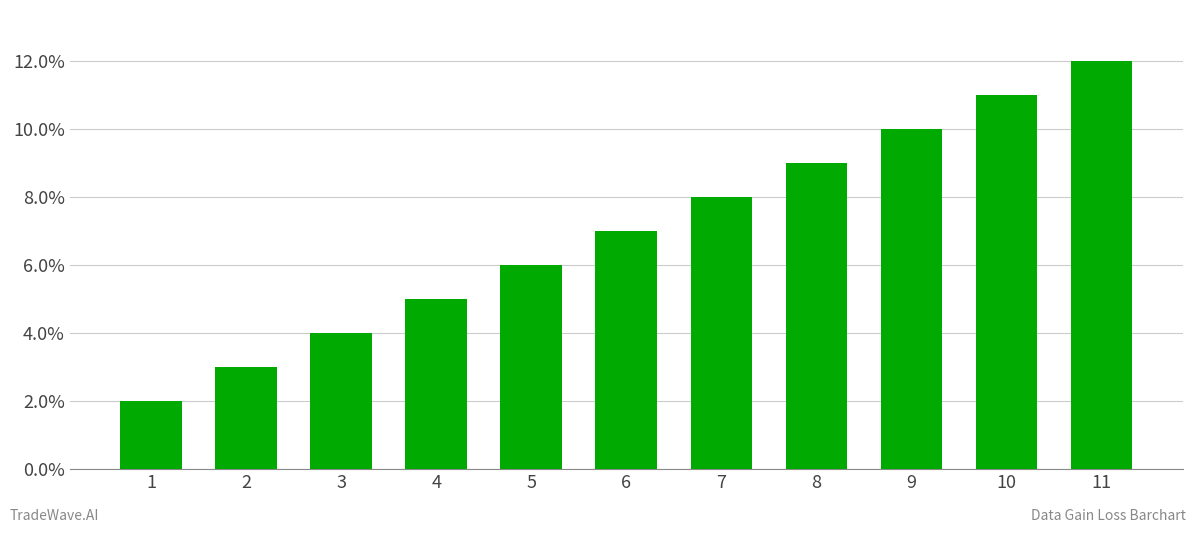

True or false: the data shows 5 at 2.

False